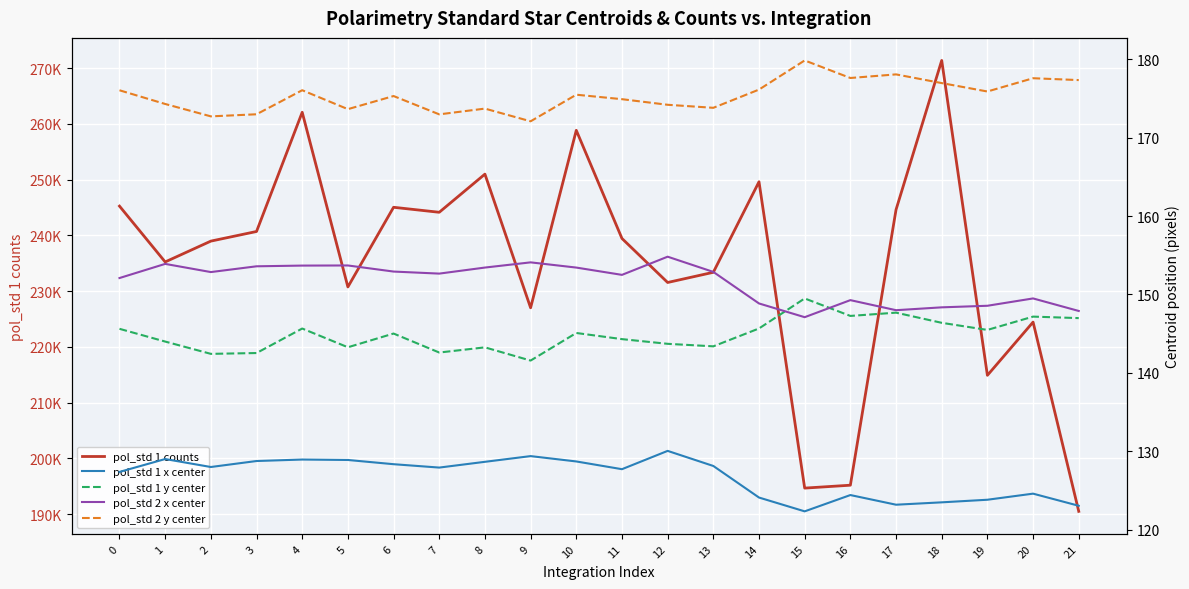

At 3, list the series in order from smallest to largest.

pol_std 1 x center, pol_std 1 y center, pol_std 2 x center, pol_std 2 y center, pol_std 1 counts